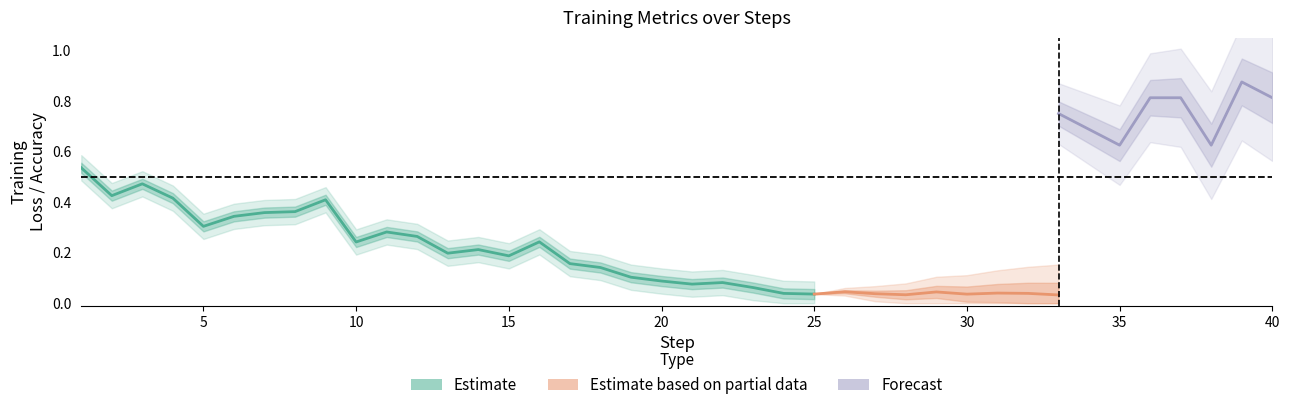

How many categories are shown in the chart?

40